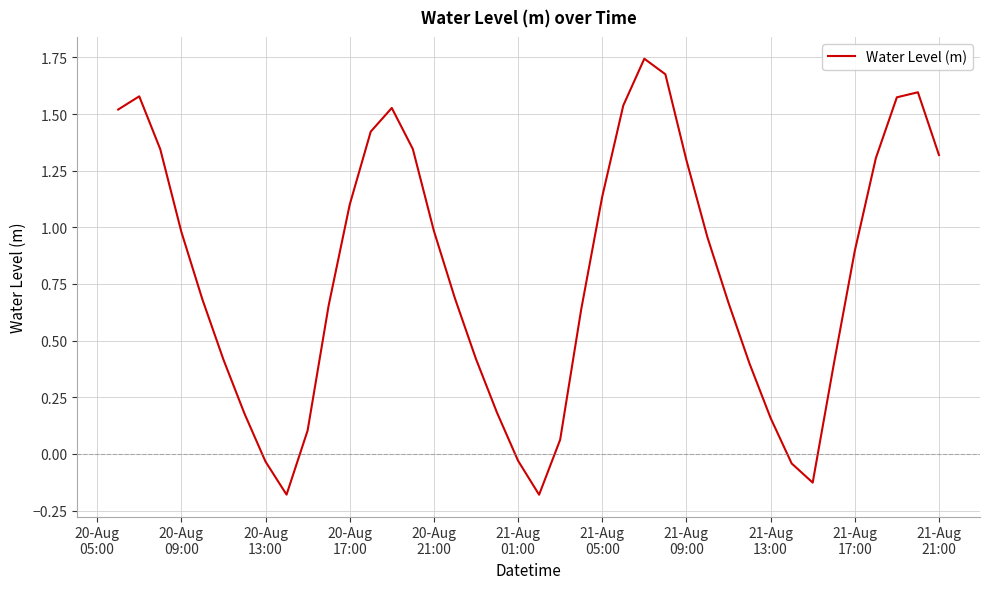

What is the difference between the maximum and minimum values?

1.9